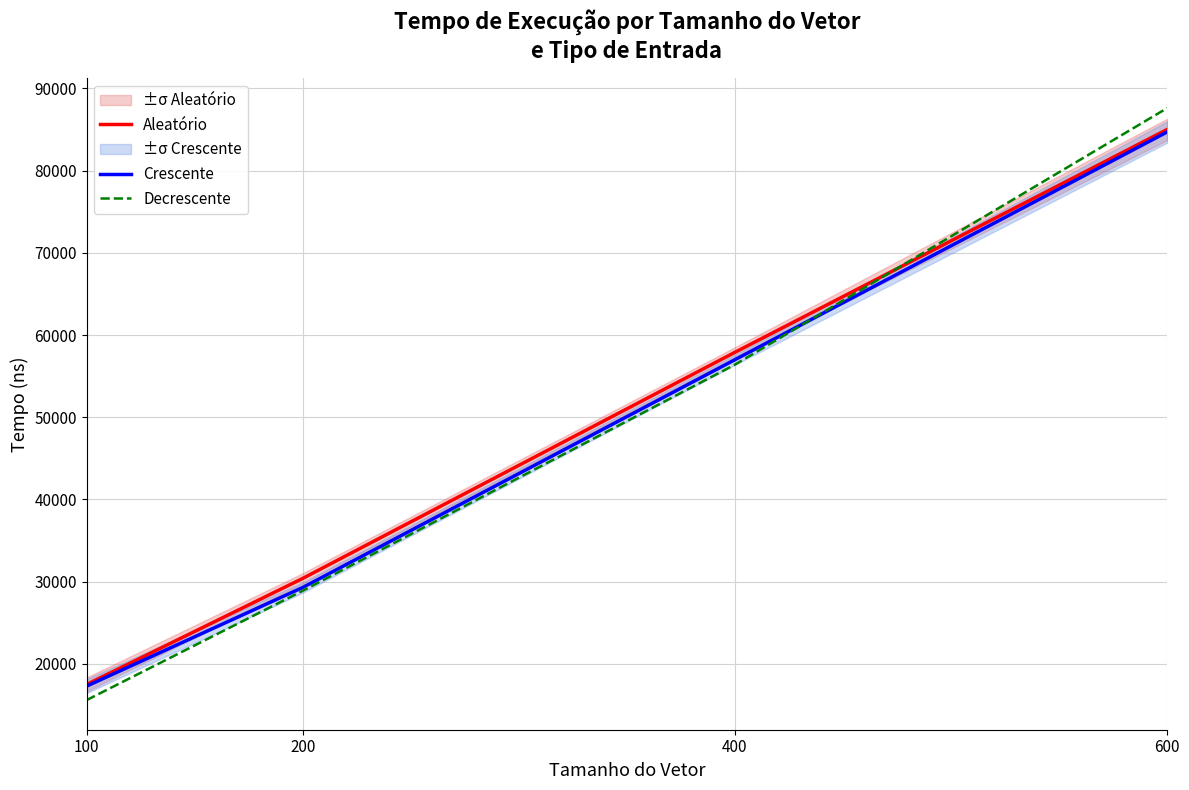

What value does the Decrescente series have at 200?

28900